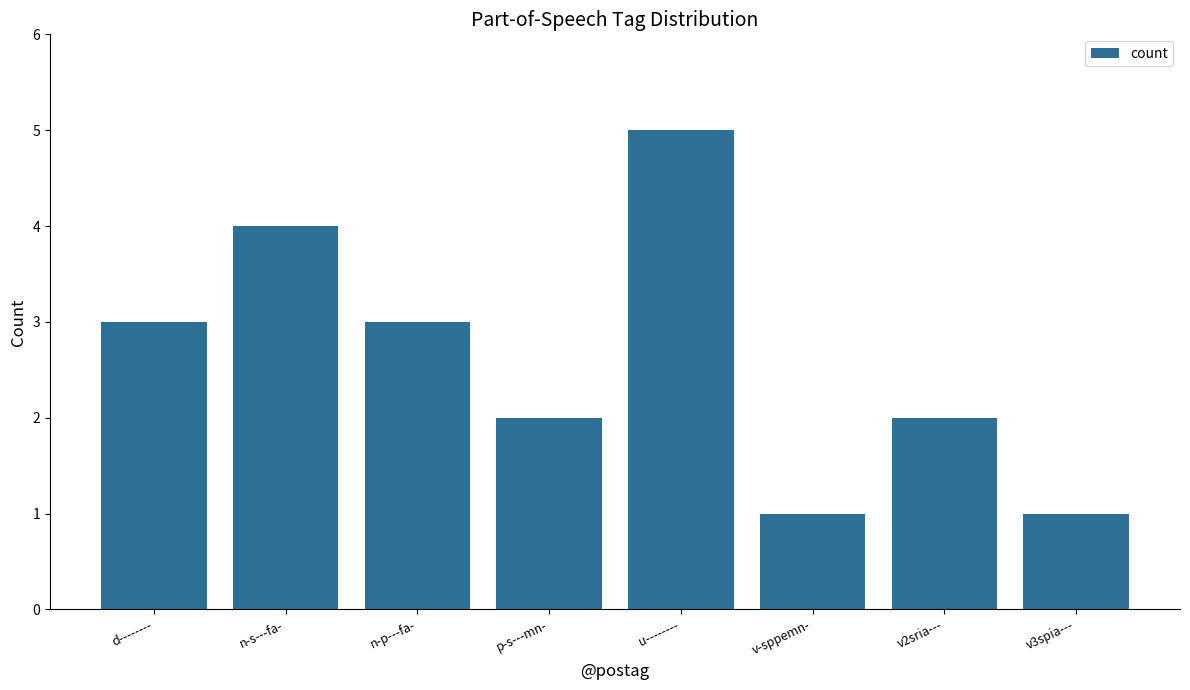

Reading left to right, extract all data points from this chart.

d--------=3	n-s---fa-=4	n-p---fa-=3	p-s---mn-=2	u--------=5	v-sppemn-=1	v2sria---=2	v3spia---=1